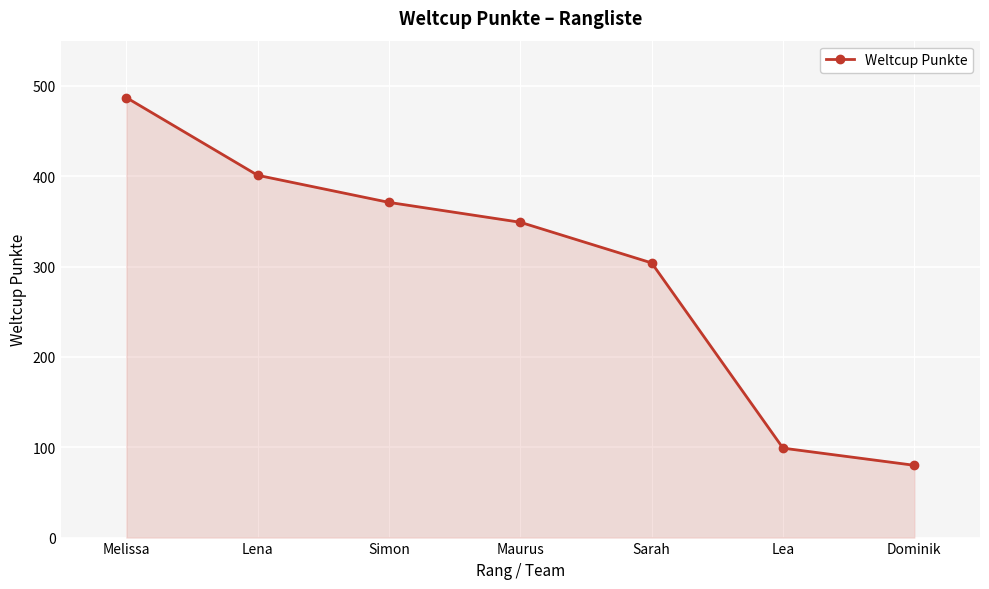

Reading left to right, what are all the values shown in this chart?

487	401	371	349	304	99	80